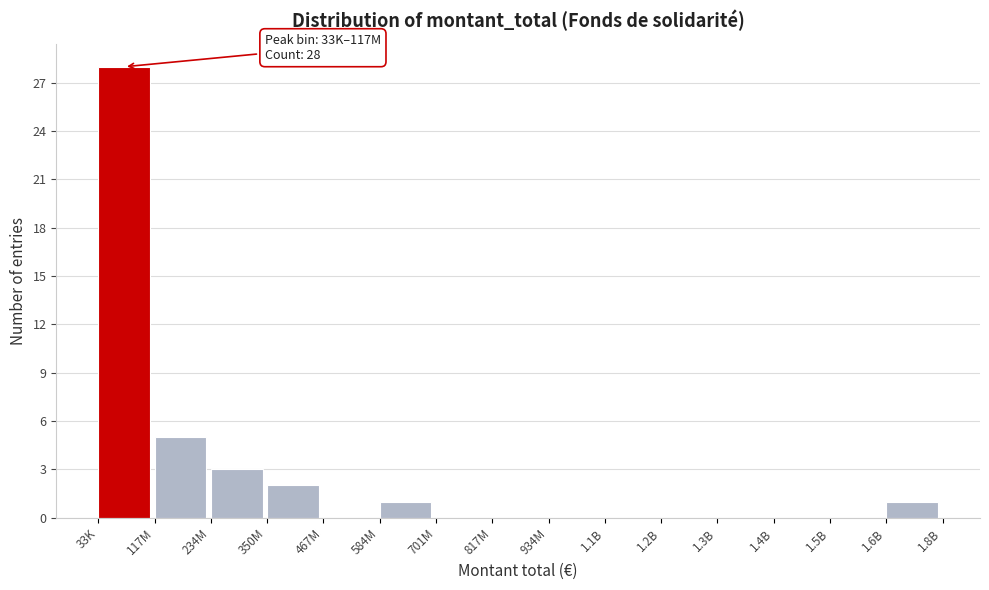

Reading left to right, transcribe all the data shown in this chart.

33K=28	117M=5	234M=3	350M=2	467M=0	584M=1	701M=0	817M=0	934M=0	1.1B=0	1.2B=0	1.3B=0	1.4B=0	1.5B=0	1.6B=1